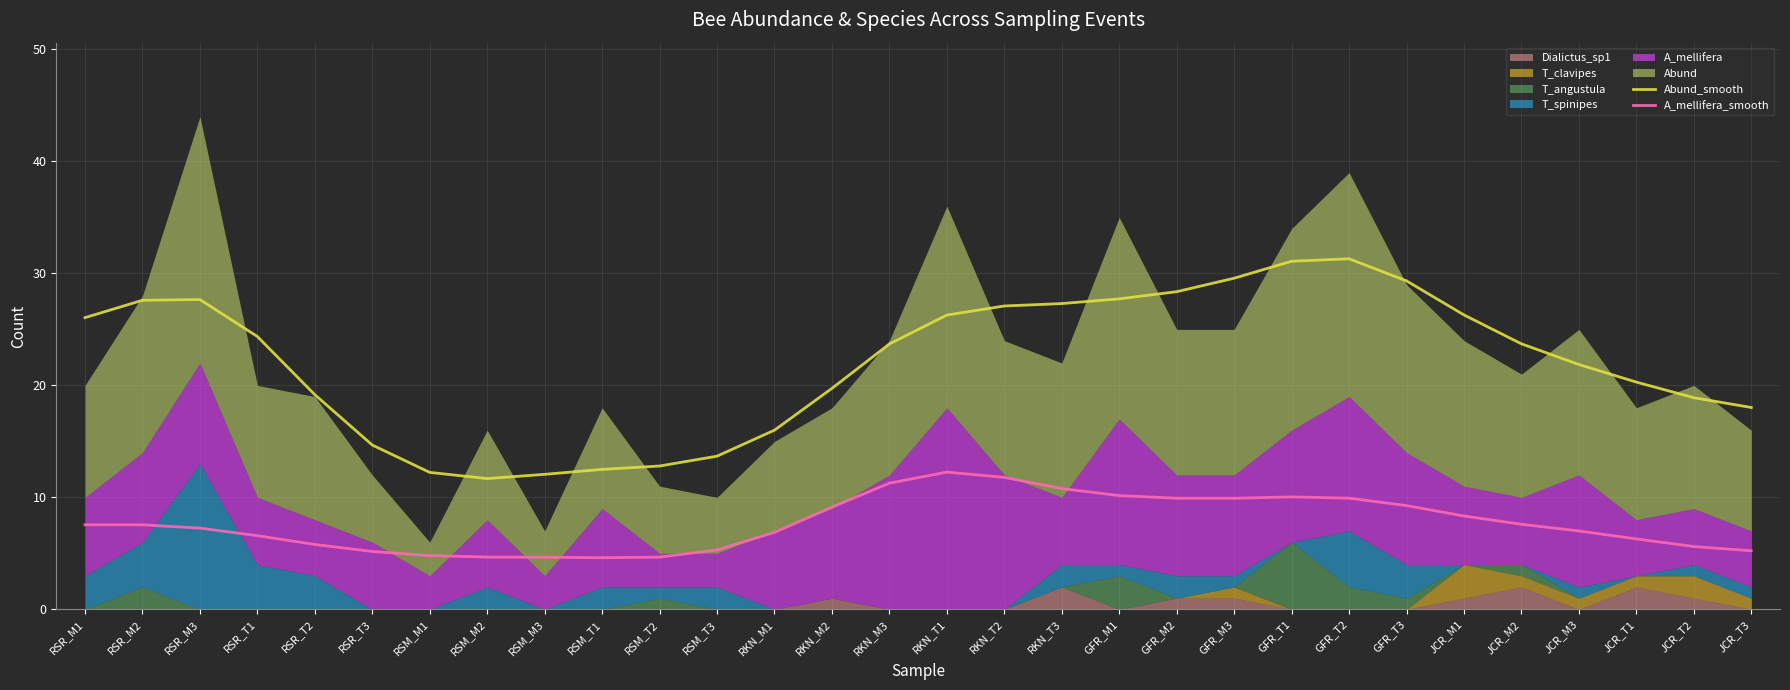

What is the difference between the A_mellifera_smooth values at RKN_T3 and JCR_M3?

3.8